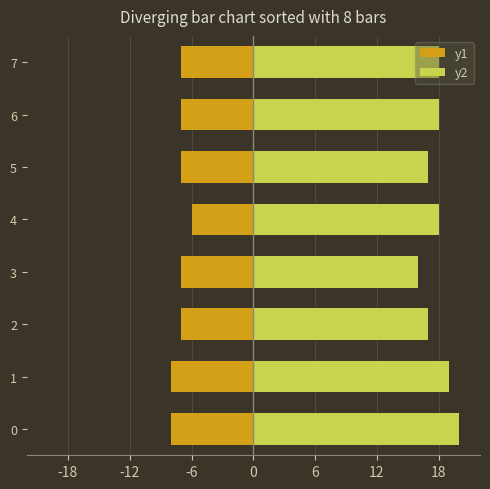

What position from the left is 6?

5